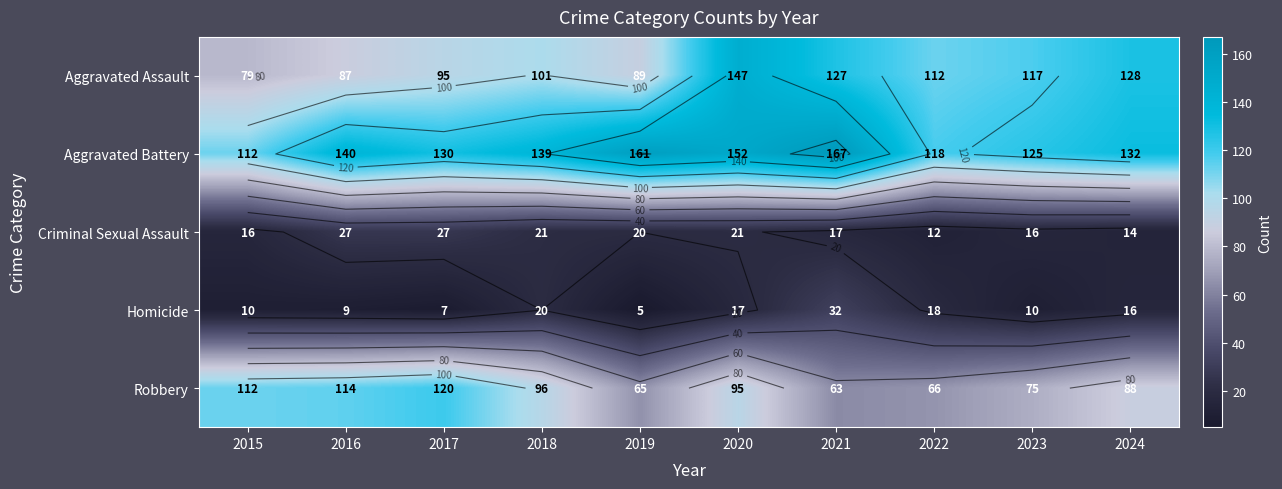

Which series has the largest range (max minus min)?

Aggravated Assault